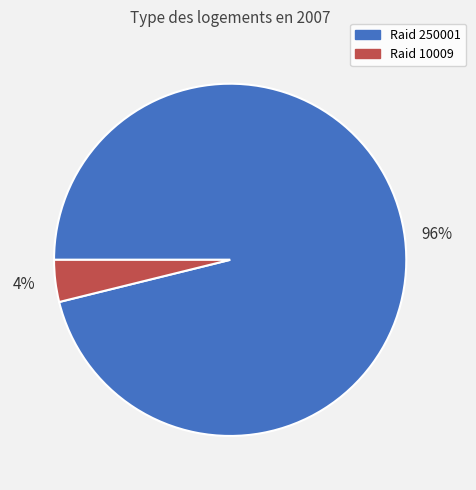

Do Raid 250001 and Raid 10009 together represent more than half of the pie?

Yes